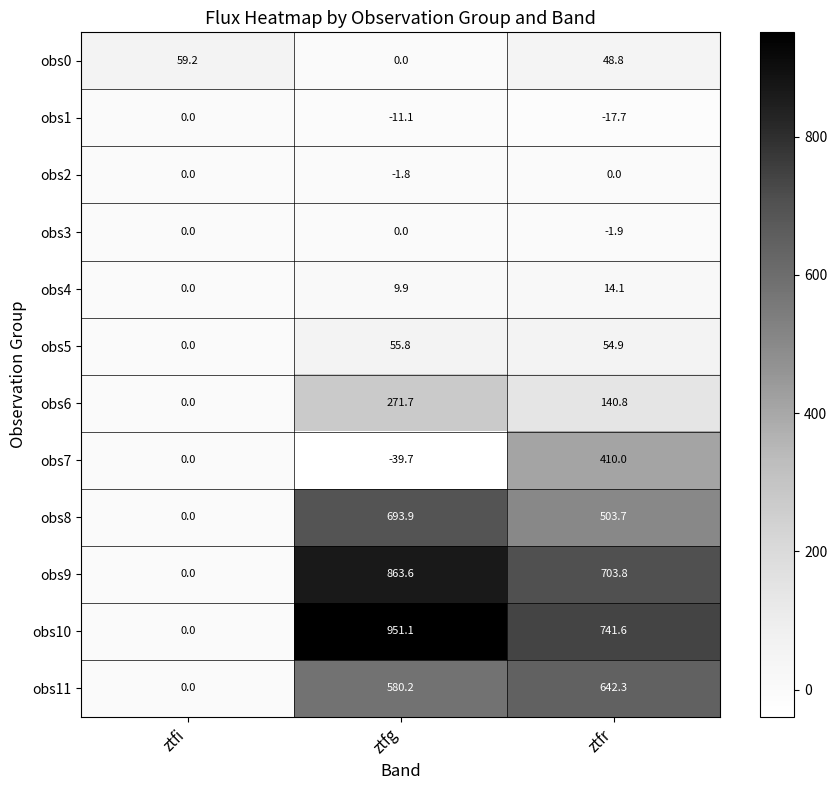

What is the sum of all obs10 values?

1692.7